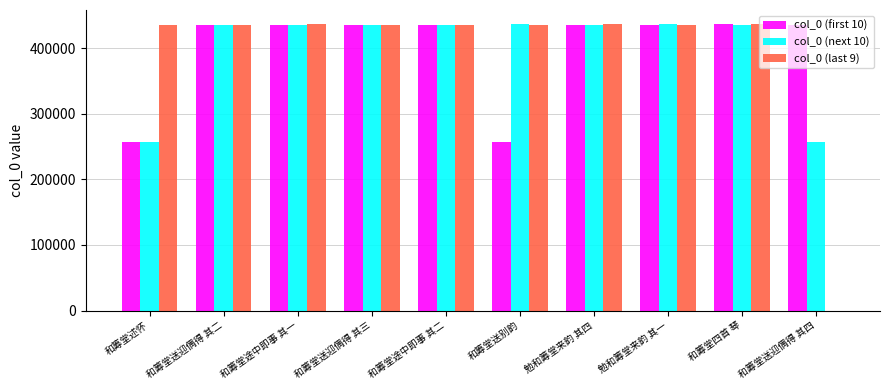

Is the value of col_0 (last 9) at 和筹堂送迎偶得 其四 greater than the value of col_0 (next 10) at 和筹堂送别韵?

No